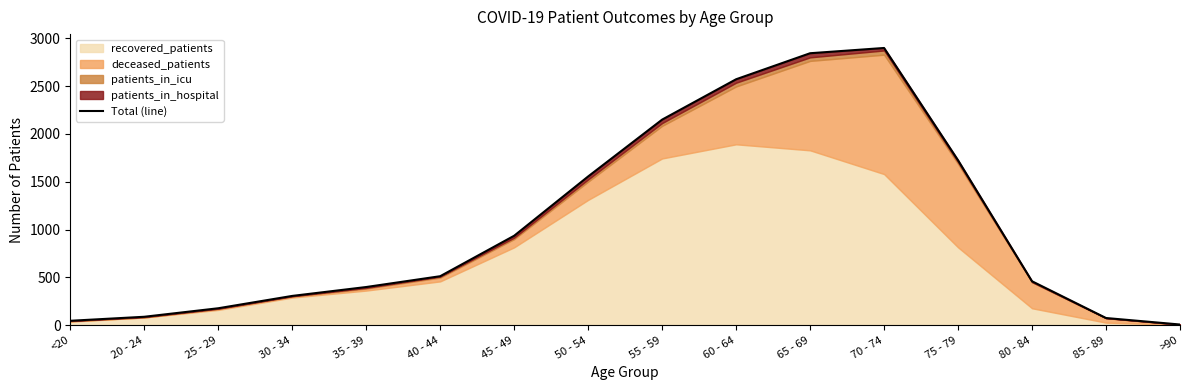

Where is the first local maximum?

70 - 74